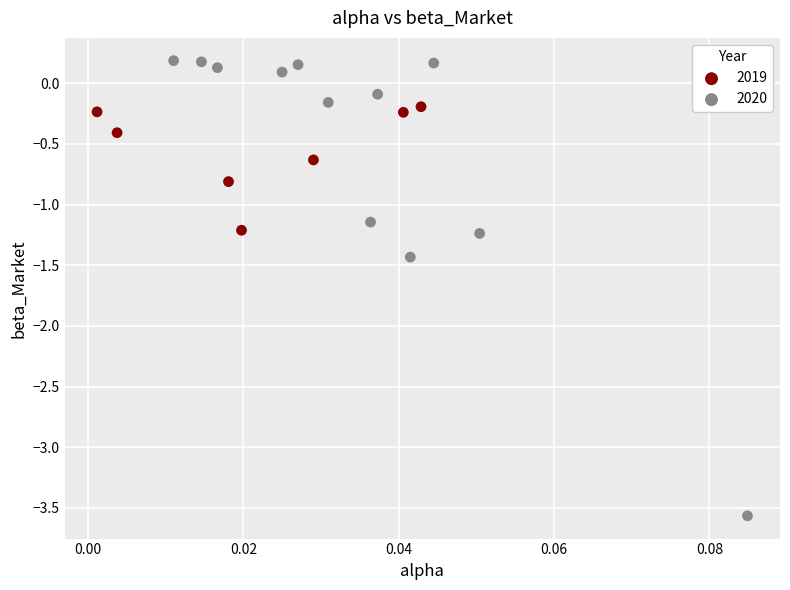

Which series reaches the maximum Y coordinate?

2020